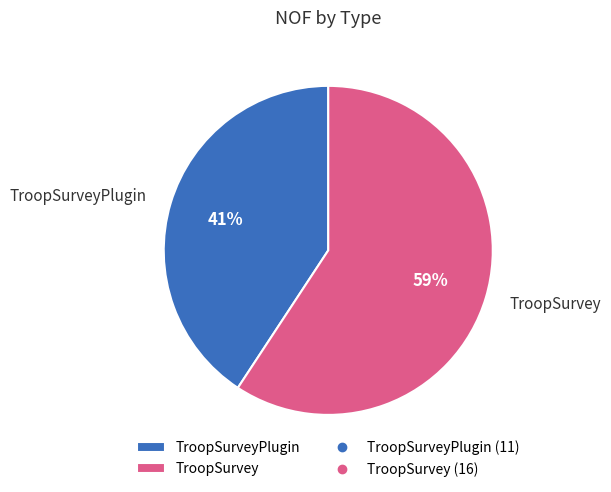

What is the majority slice?

TroopSurvey